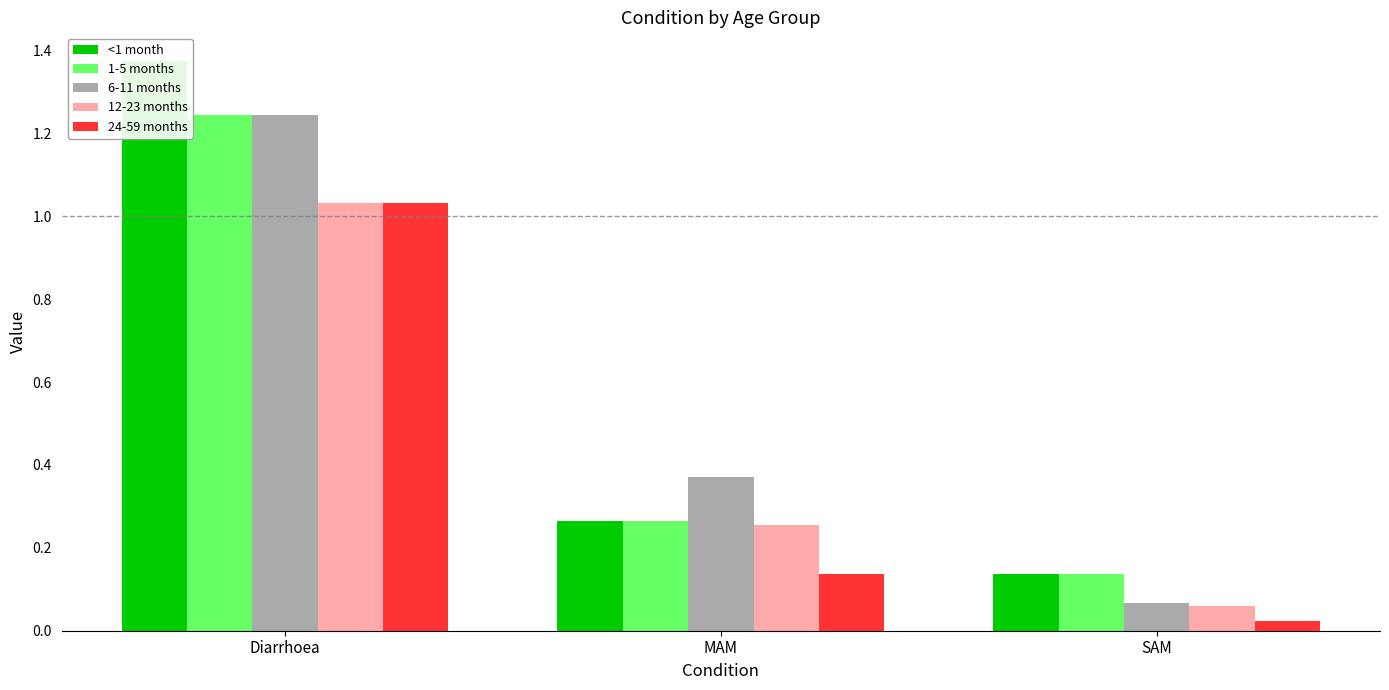

Rank the categories by <1 month value from highest to lowest.

Diarrhoea, MAM, SAM